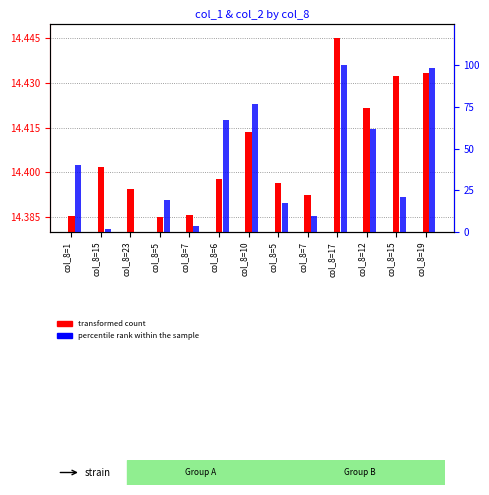

Which series has the largest total across all categories?

percentile rank within the sample